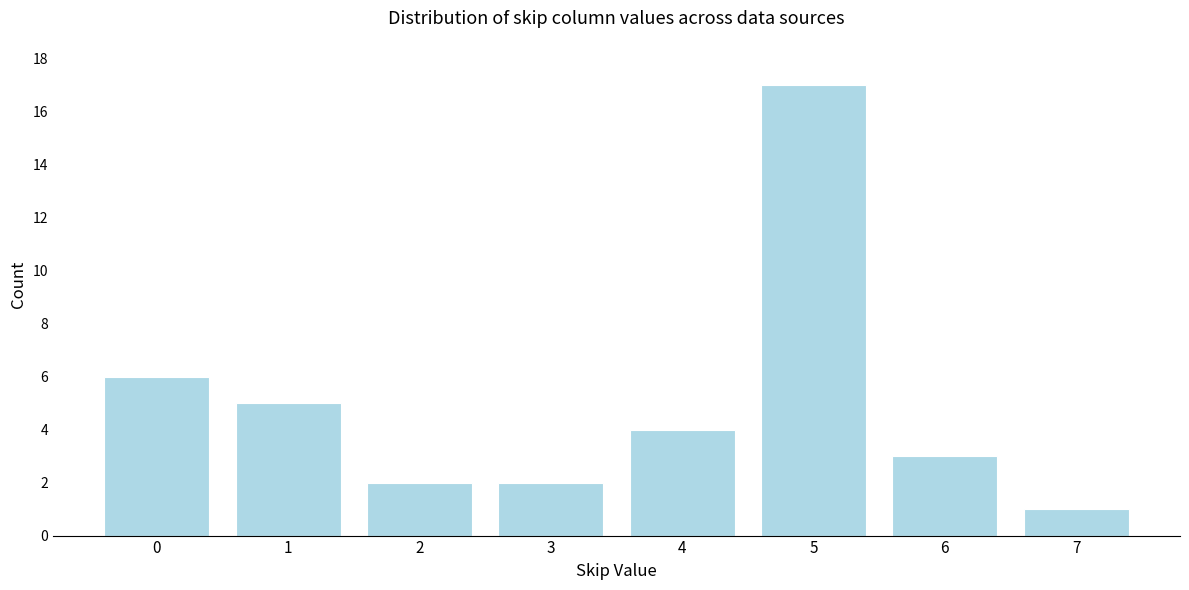

Reading right to left, list all the values displayed in this chart.

1	3	17	4	2	2	5	6